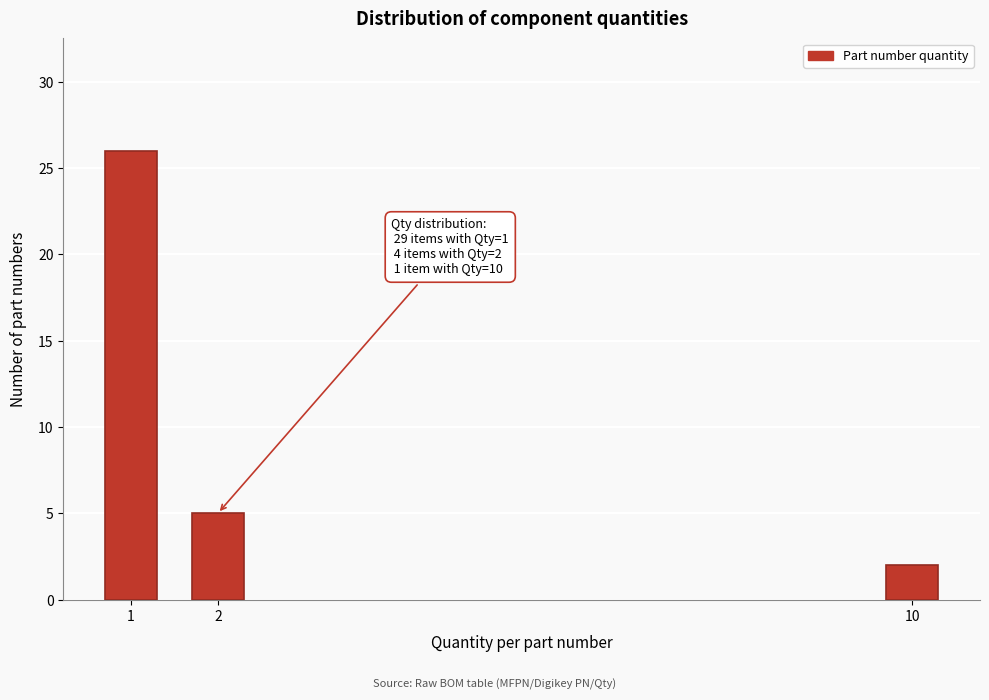

Reading left to right, extract all data points from this chart.

26	5	2